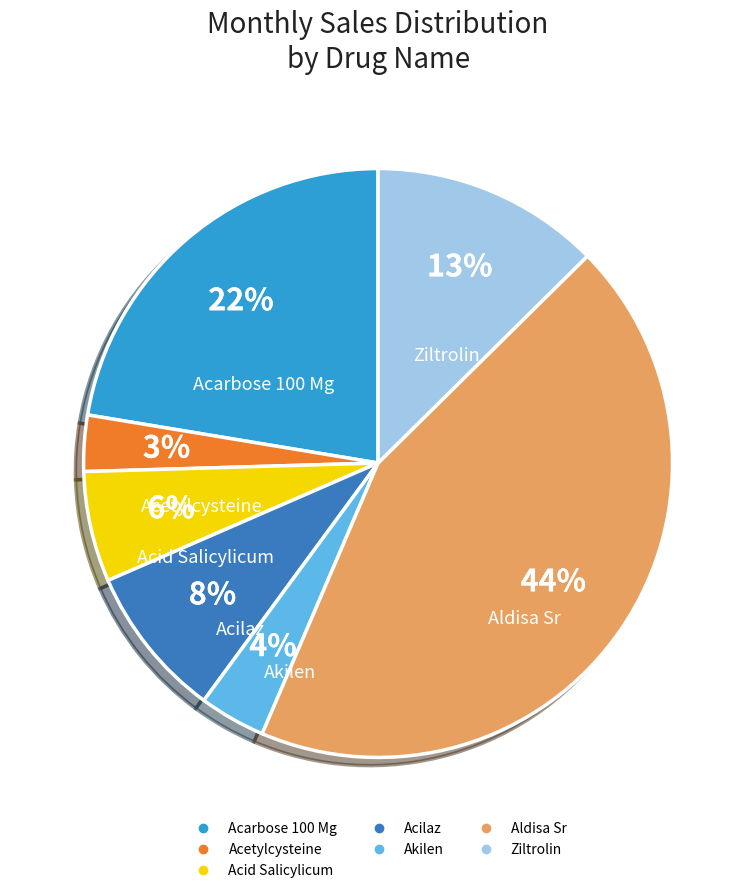

What is the smallest slice in the pie chart?

Acetylcysteine